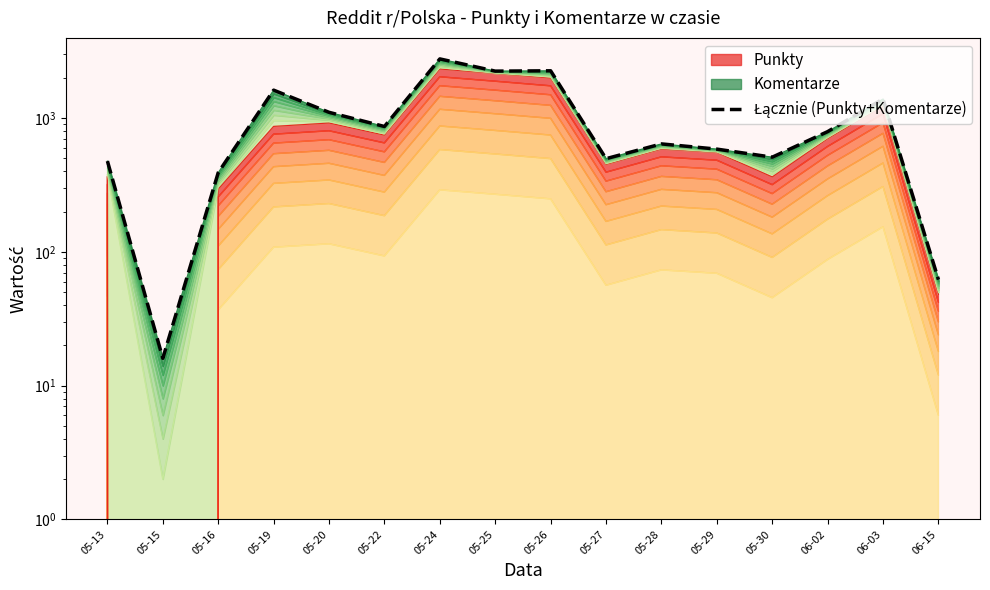

True or false: the data shows 2256 at 05-26.

True